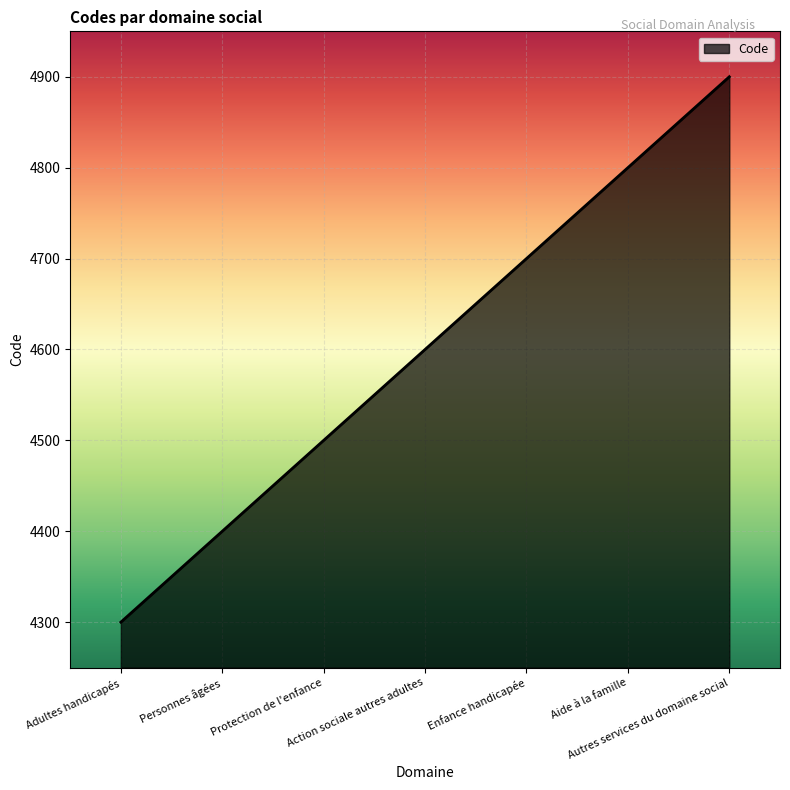

Count the number of categories in the chart.

7